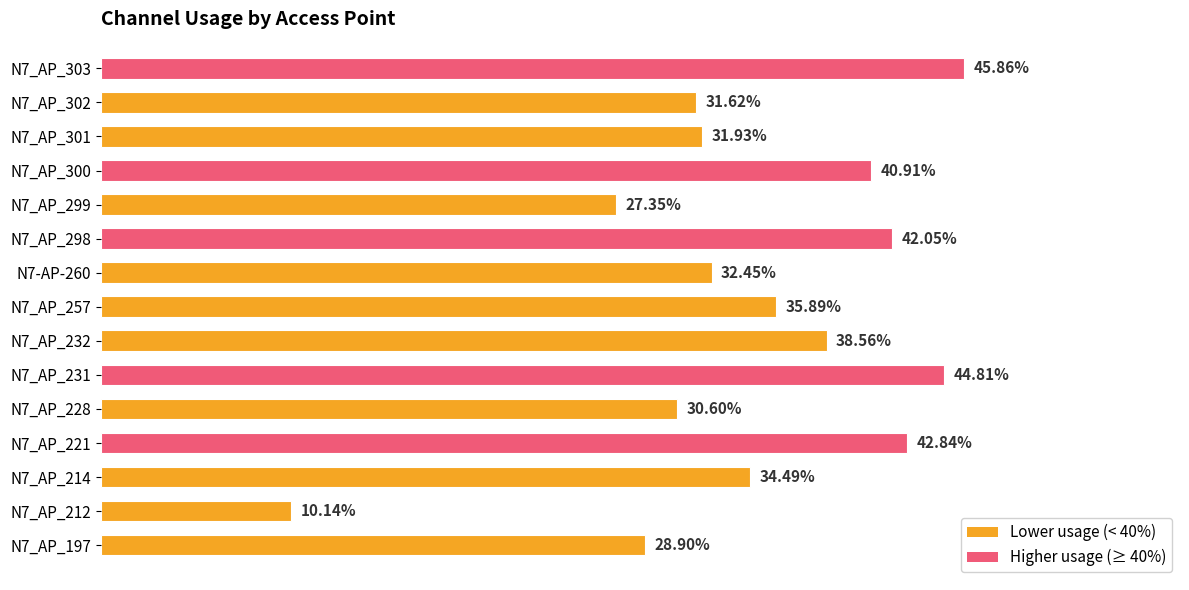

Between N7_AP_231 and N7_AP_301, which is larger?

N7_AP_231